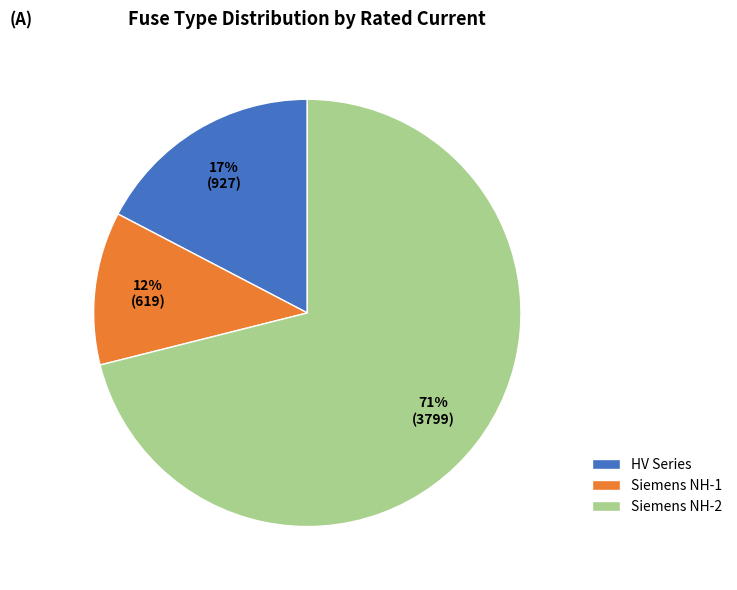

To the nearest percent, what percentage of the pie is HV Series?

17%